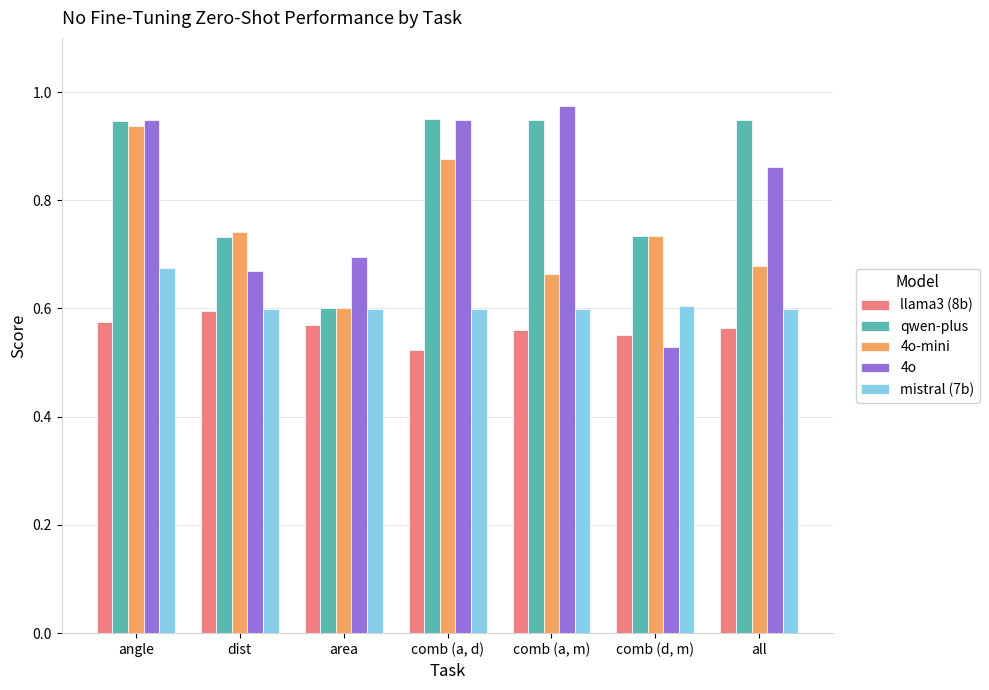

How many bars are there in each group?

5